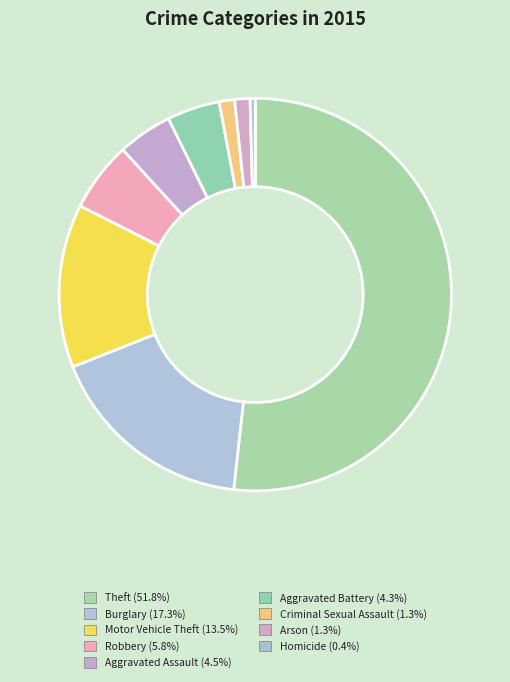

Rank the categories by value from lowest to highest.

Homicide, Criminal Sexual Assault, Arson, Aggravated Battery, Aggravated Assault, Robbery, Motor Vehicle Theft, Burglary, Theft